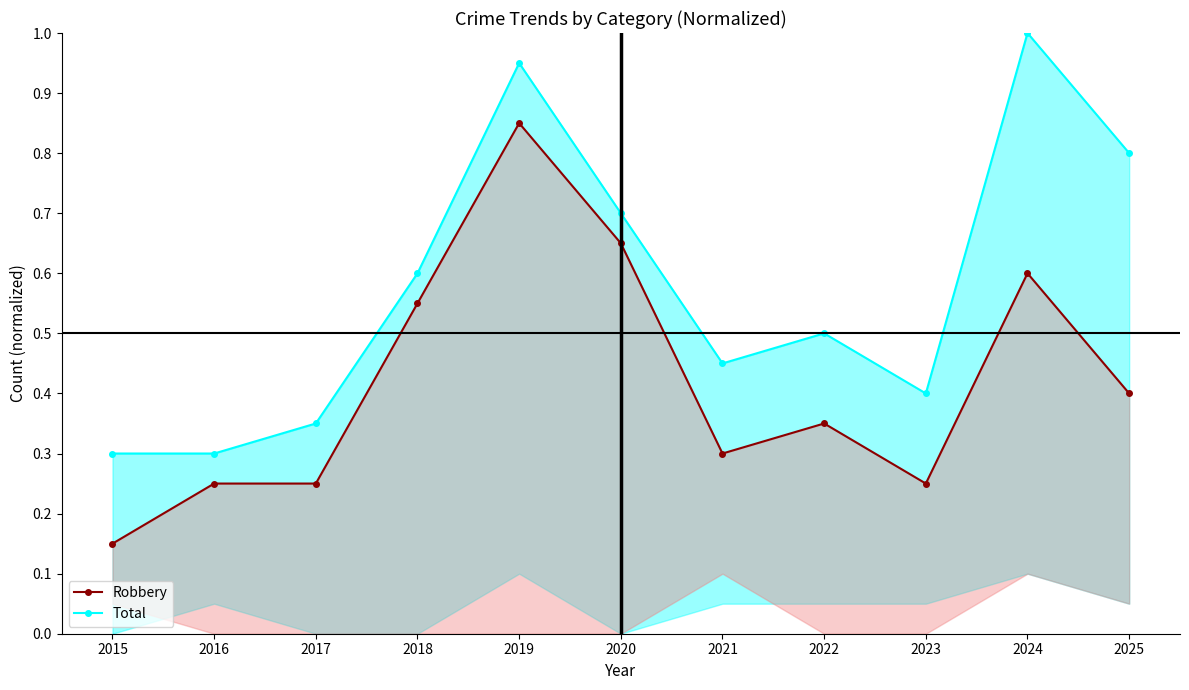

What are all the series names shown in the legend?

Robbery, Total